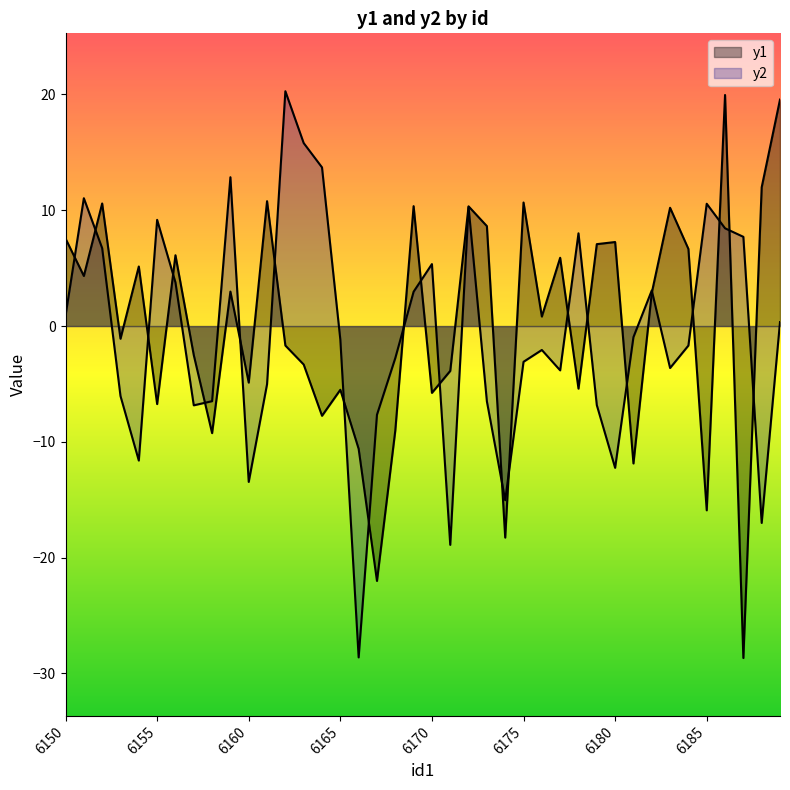

Is the value of y1 at 6176 greater than the value of y2 at 6189?

Yes